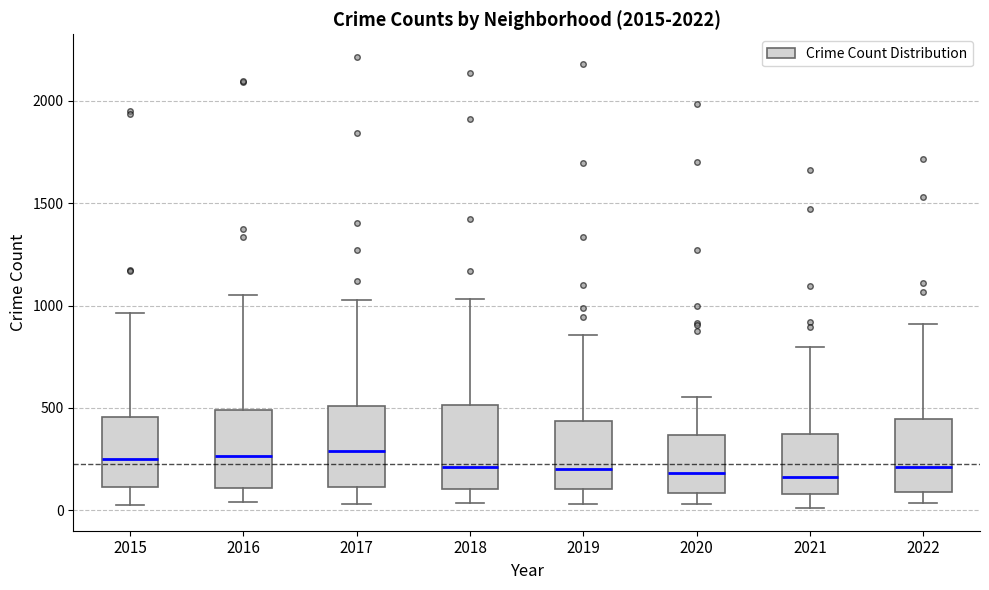

Reading left to right, transcribe this box plot: for each box, give where its median line is, the range the box spans, and where its two whiskers end, as read against the y-axis. The values are not printed on the chart, so give them approximately, as read against the axis.

2015: median 250, box 100 to 450, whiskers 50 to 950
2016: median 250, box 100 to 500, whiskers 50 to 1050
2017: median 300, box 100 to 500, whiskers 50 to 1050
2018: median 200, box 100 to 500, whiskers 50 to 1050
2019: median 200, box 100 to 450, whiskers 50 to 850
2020: median 200, box 100 to 350, whiskers 50 to 550
2021: median 150, box 100 to 350, whiskers 0 to 800
2022: median 200, box 100 to 450, whiskers 50 to 900